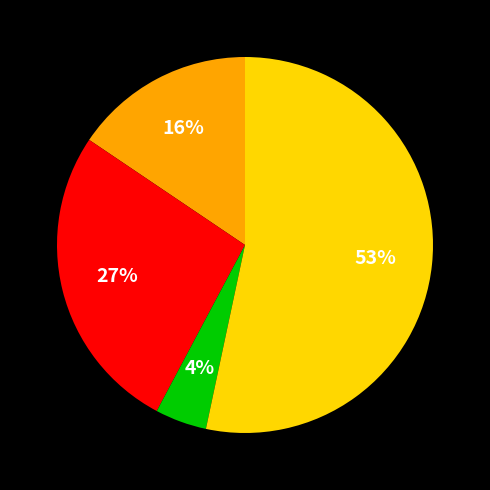

To the nearest percent, what is the difference between the largest and smallest slice percentages?

49%